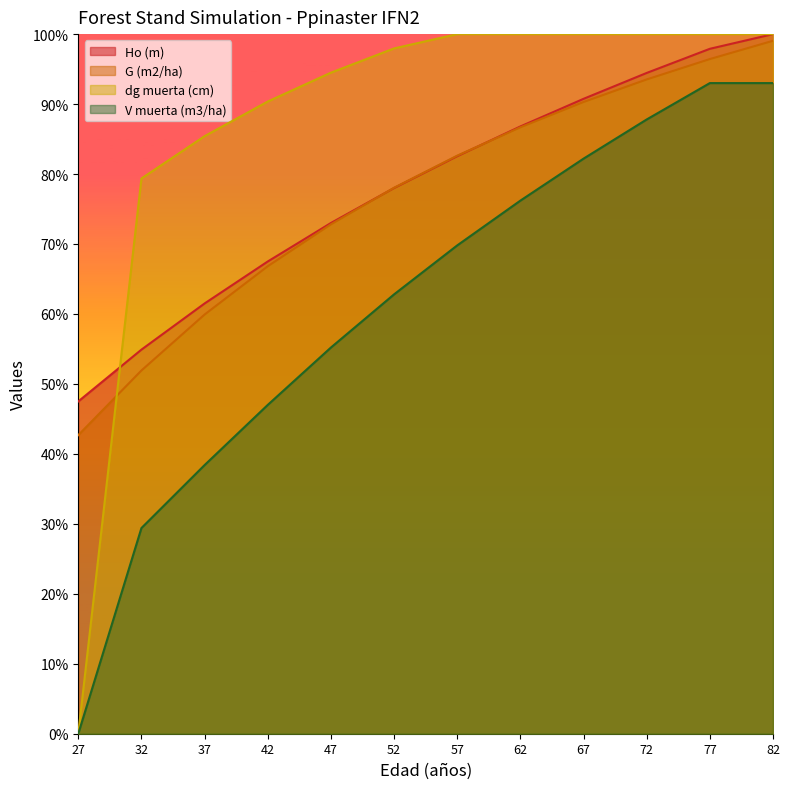

Which series has the widest spread of values?

dg muerta (cm)